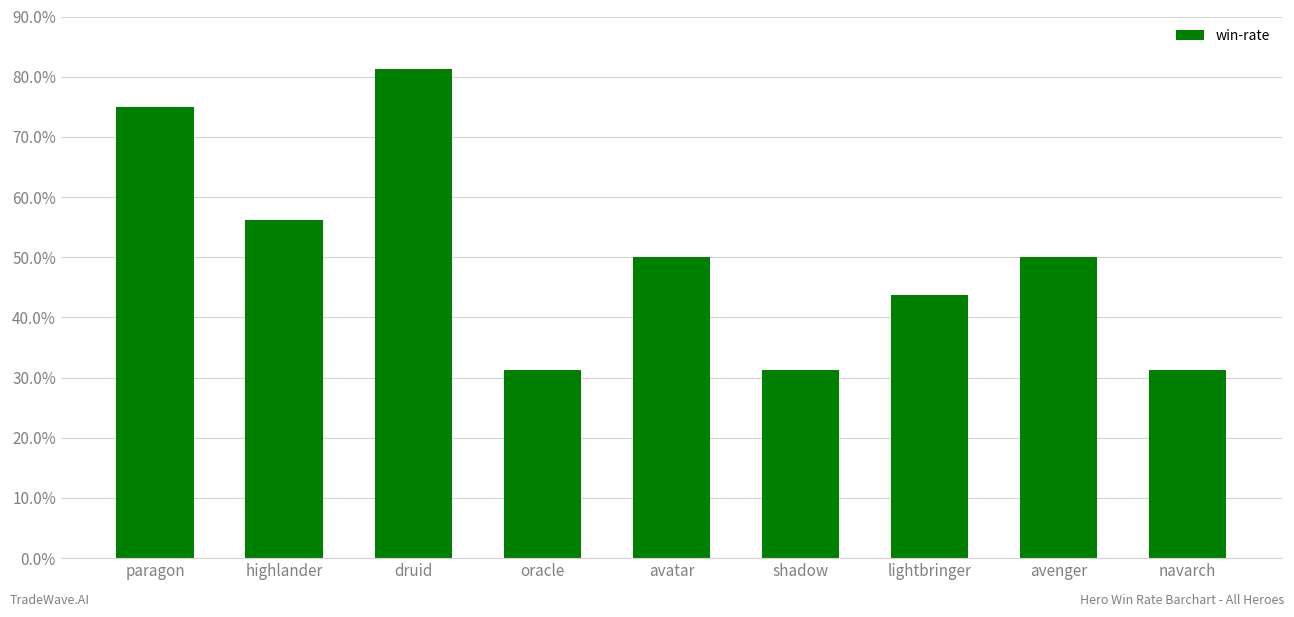

What is the label of the 9th bar from the right?

paragon